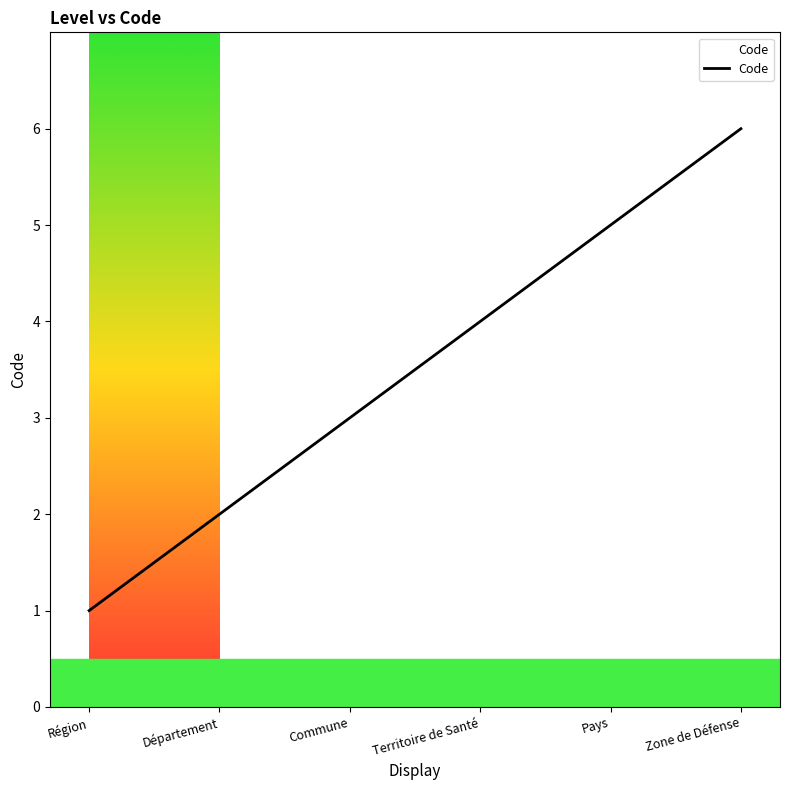

What value does the data have at Pays?

5